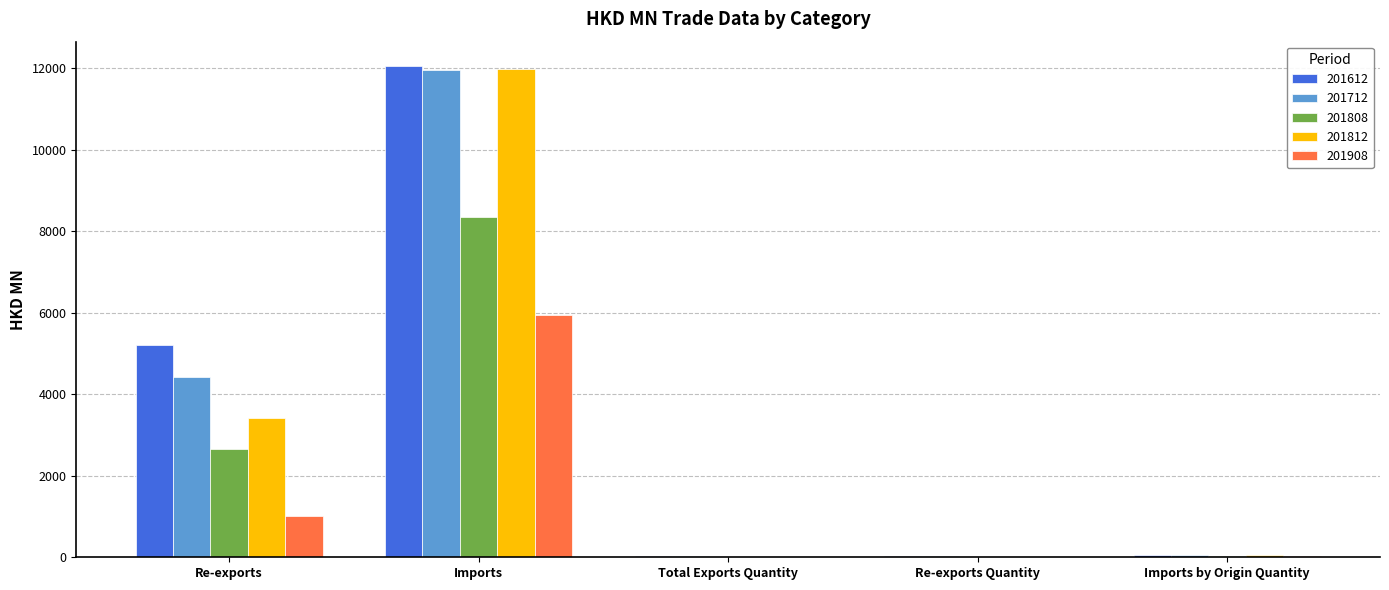

What is the total value across all series at Imports by Origin Quantity?

240.6